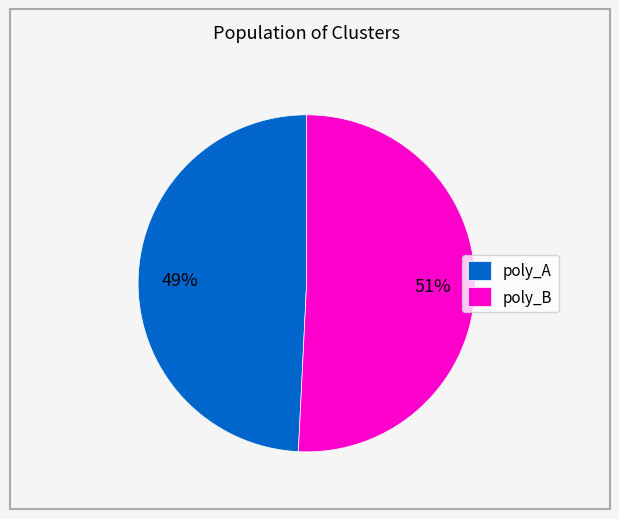

Count the number of slices in the pie.

2